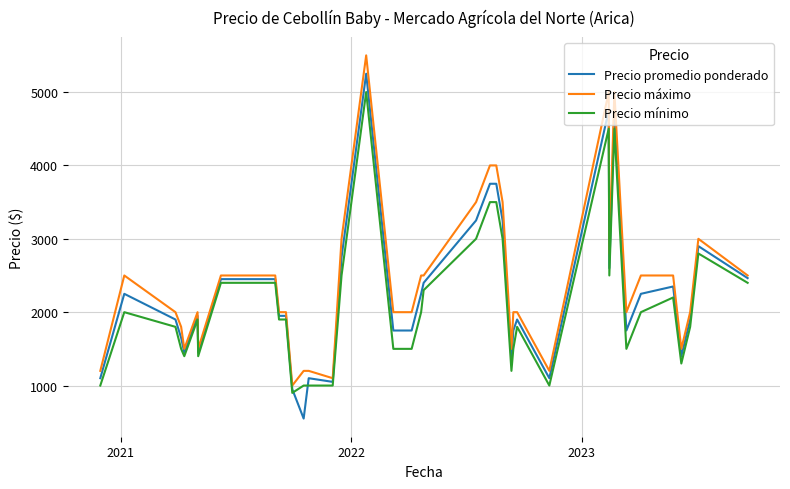

What is the lowest value of the Precio máximo series?

1000